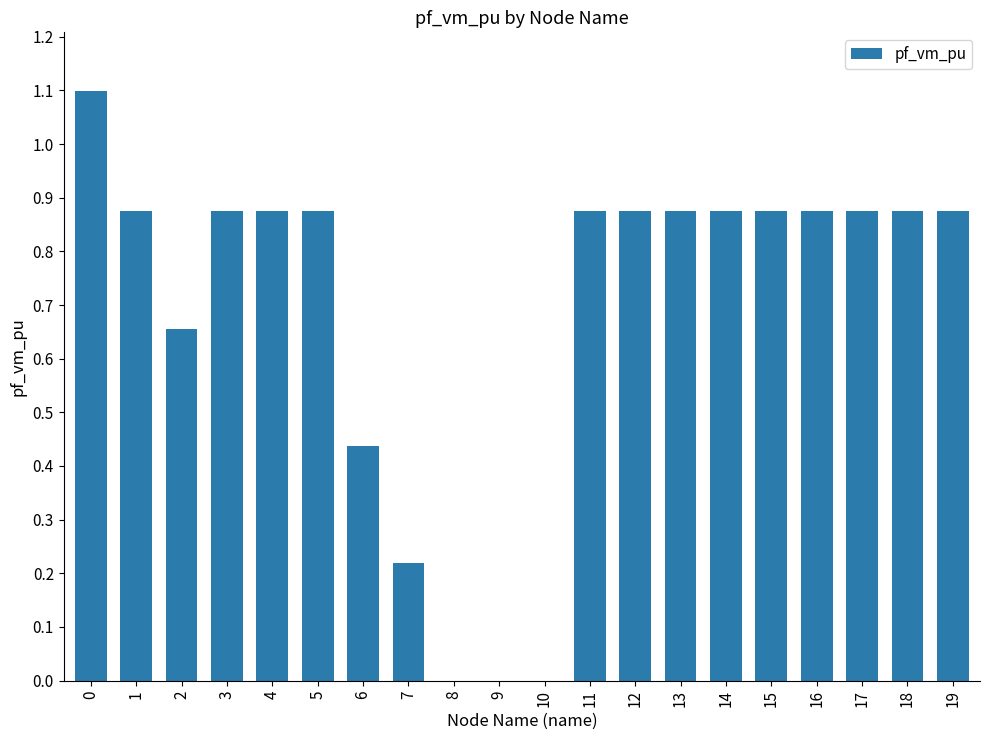

Count the number of categories in the chart.

20